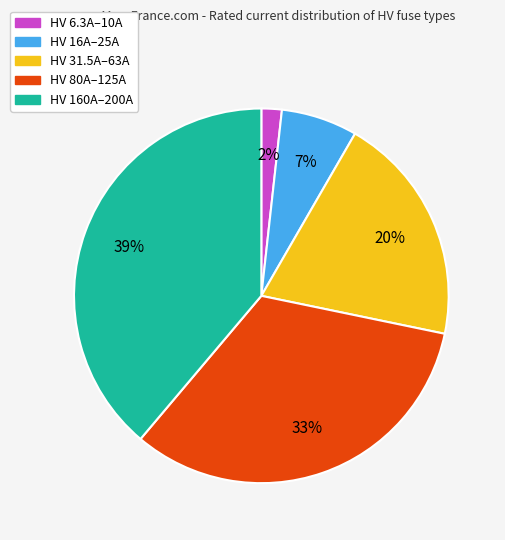

True or false: HV 16A–25A accounts for 19% of the total.

False